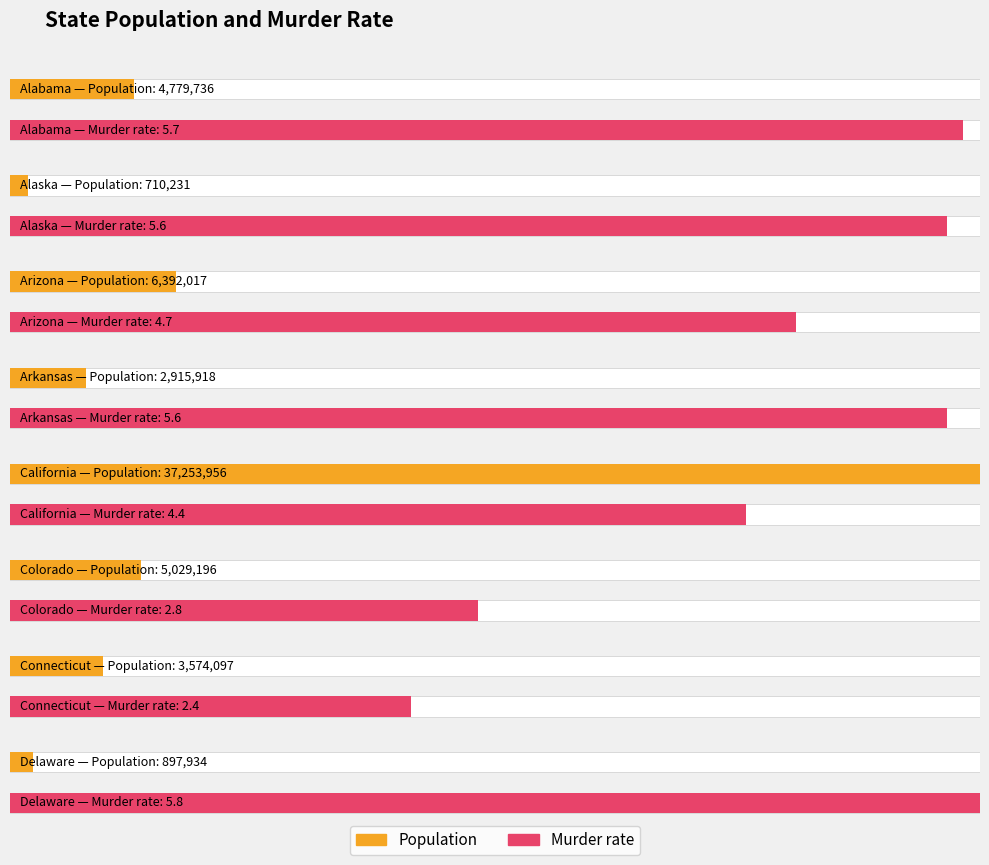

Which series has the largest total across all categories?

Population